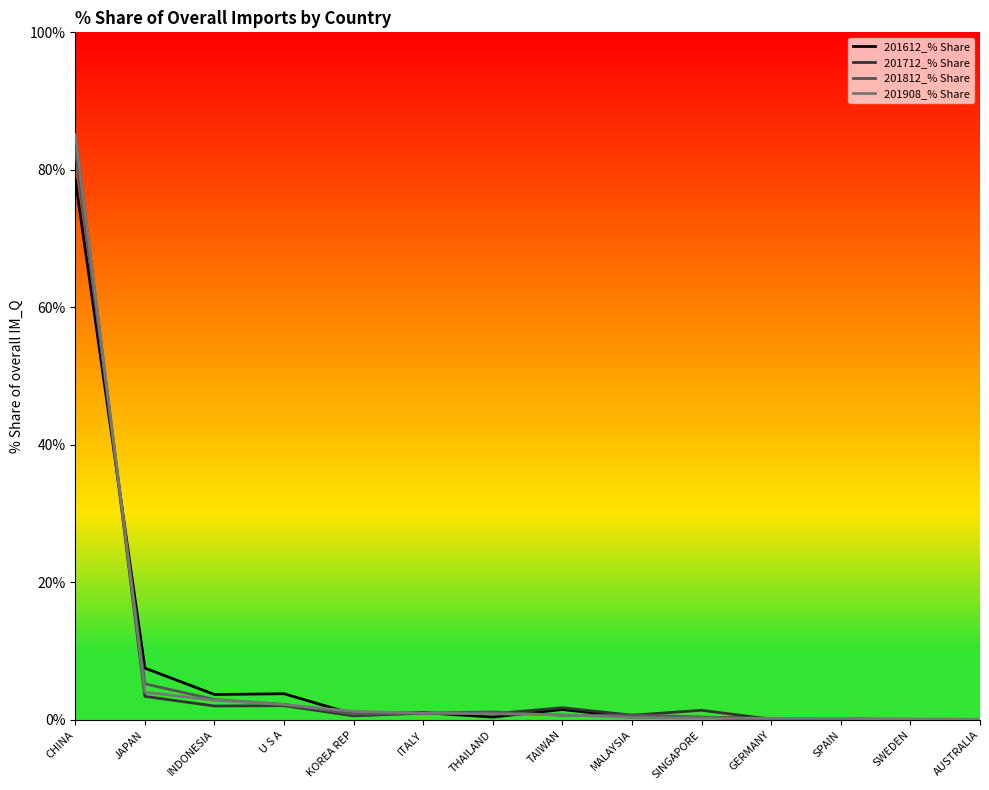

What is the highest value of the 201908_% Share series?

85.2